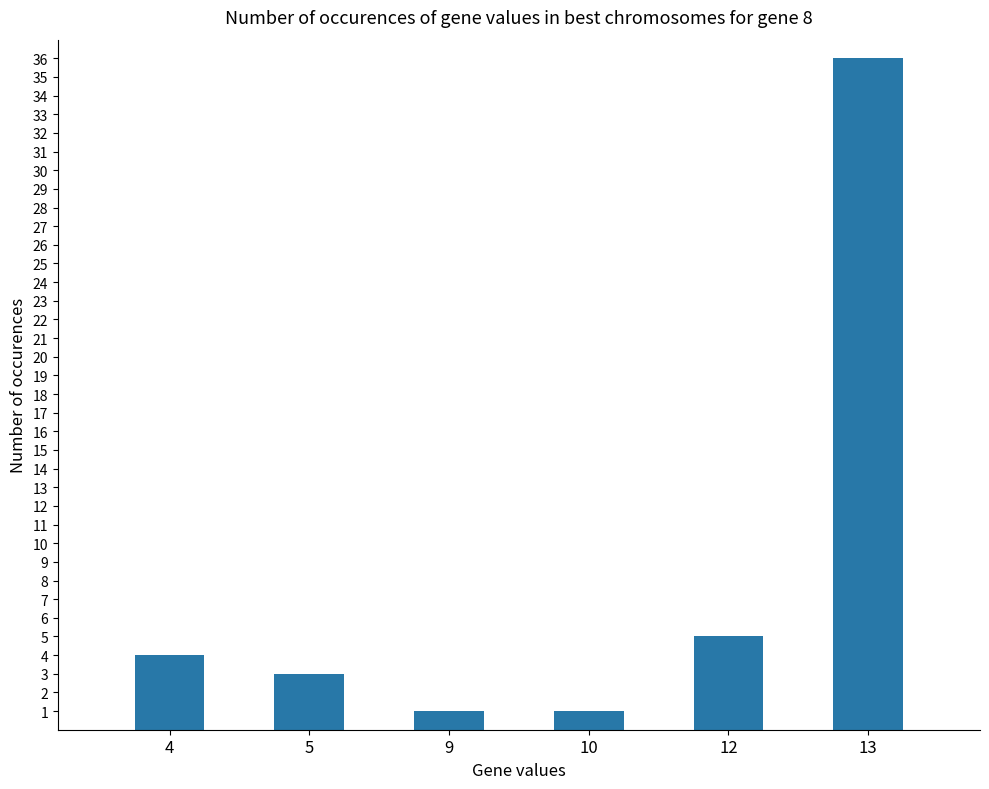

What is the change in value from 9 to 12?

+4